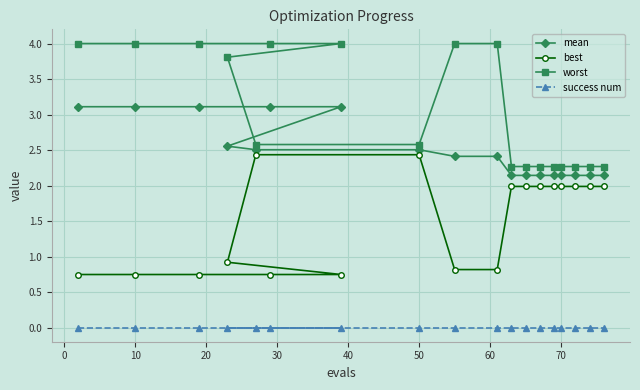

Which series has the largest range (max minus min)?

worst